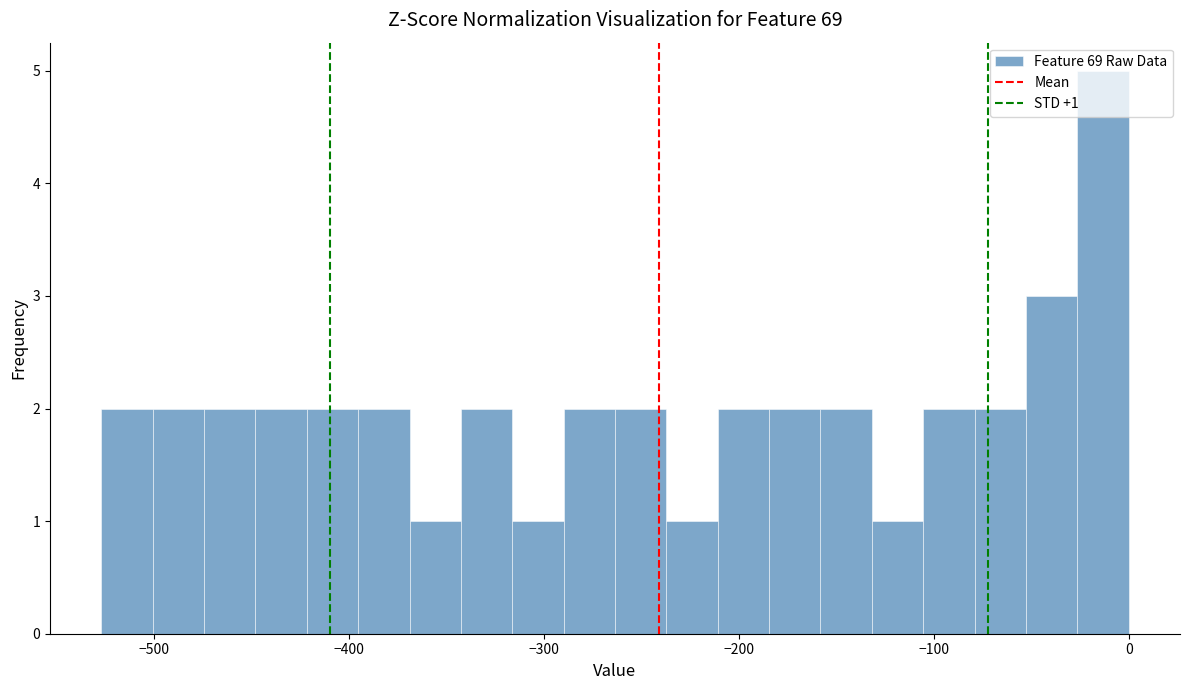

Around what value on the x-axis is the tallest bar? Give the approximate position of its centre, as read against the axis.

-10